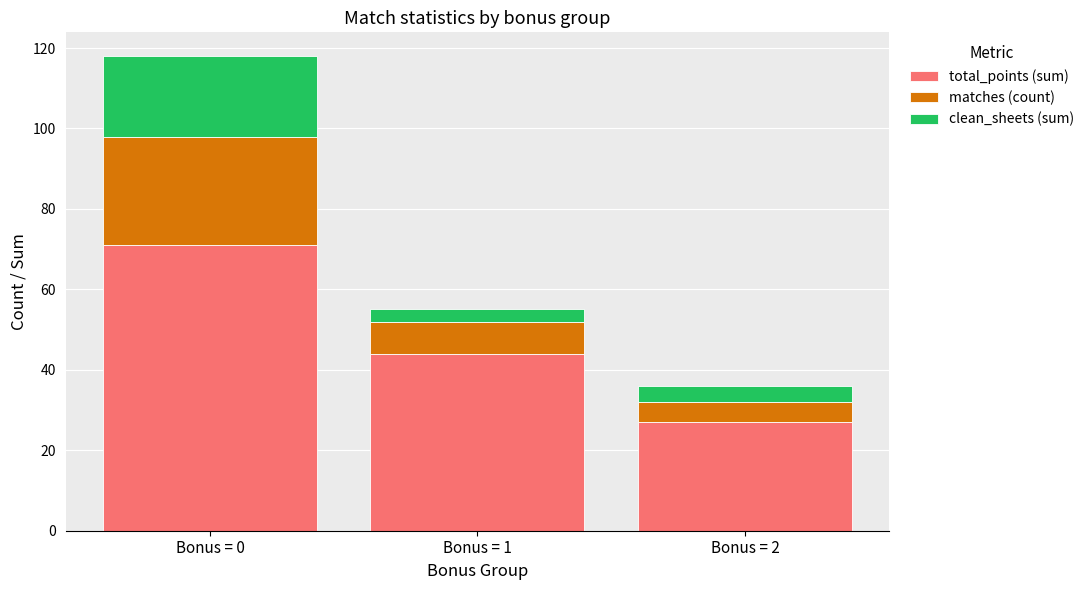

What is the average value of the total_points (sum) series?

47